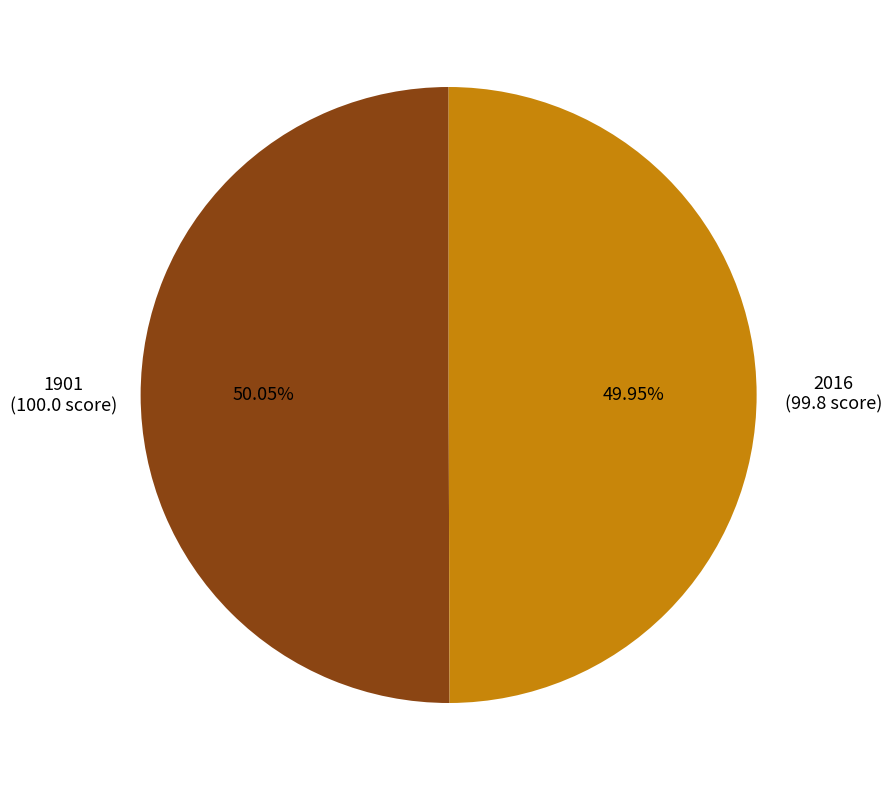

Is there any slice that represents more than half of the pie?

Yes